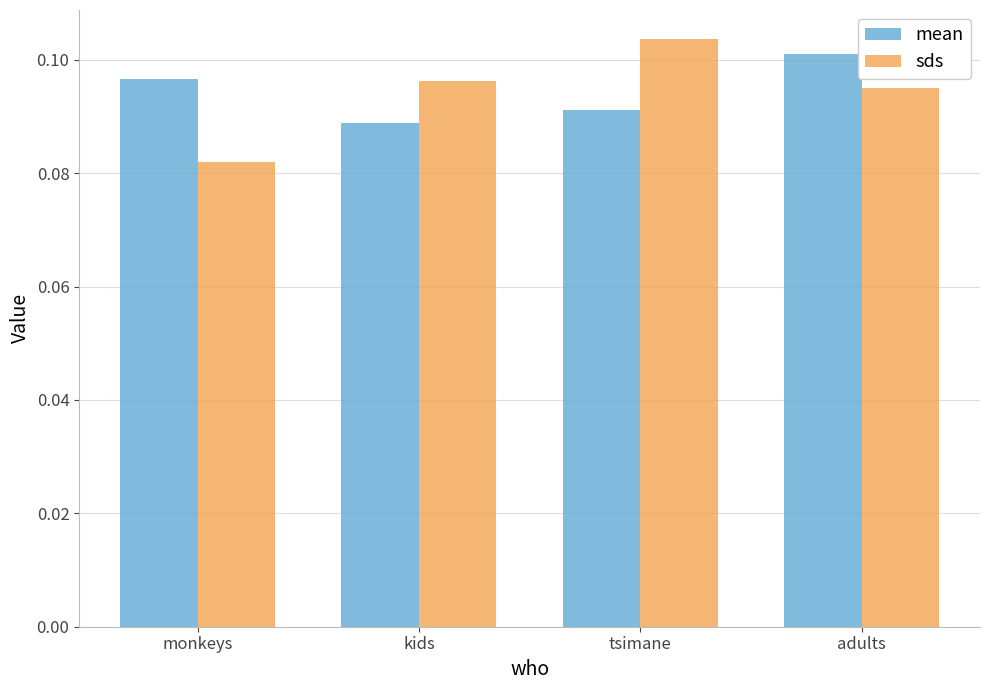

Rank the series by their maximum value, from lowest to highest.

mean, sds